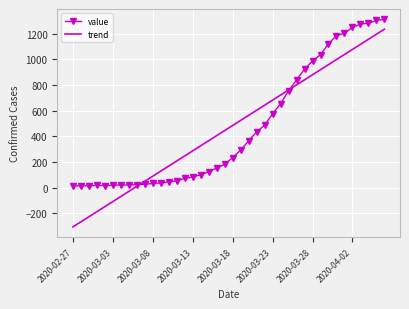

How many negative values does the trend series have?

8